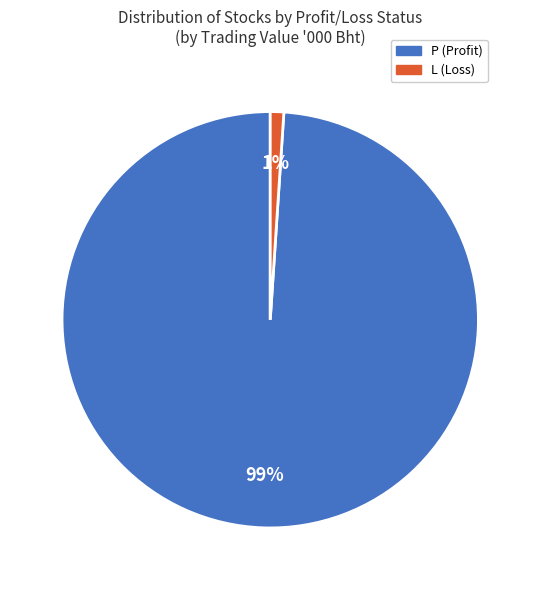

Does any single category account for the majority?

Yes